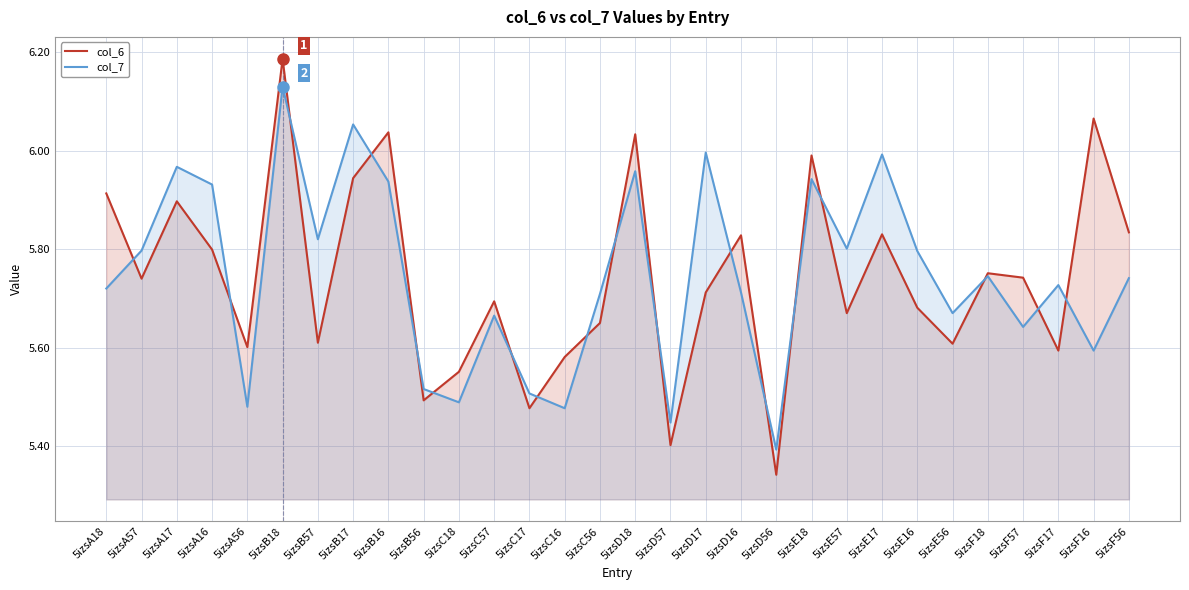

True or false: col_7 has a value of 3.5 at 5izsA17.

False